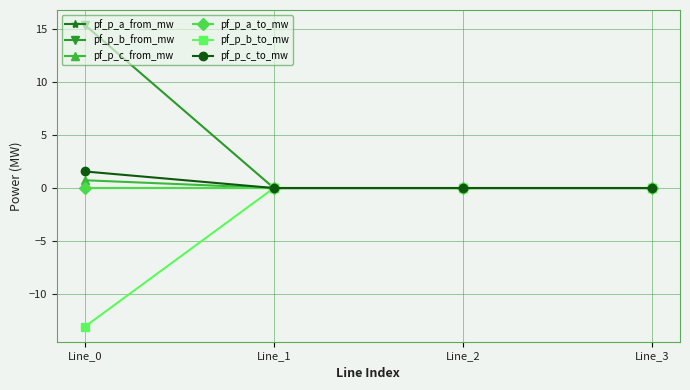

Between Line_0 and Line_2, which is larger?

Line_0